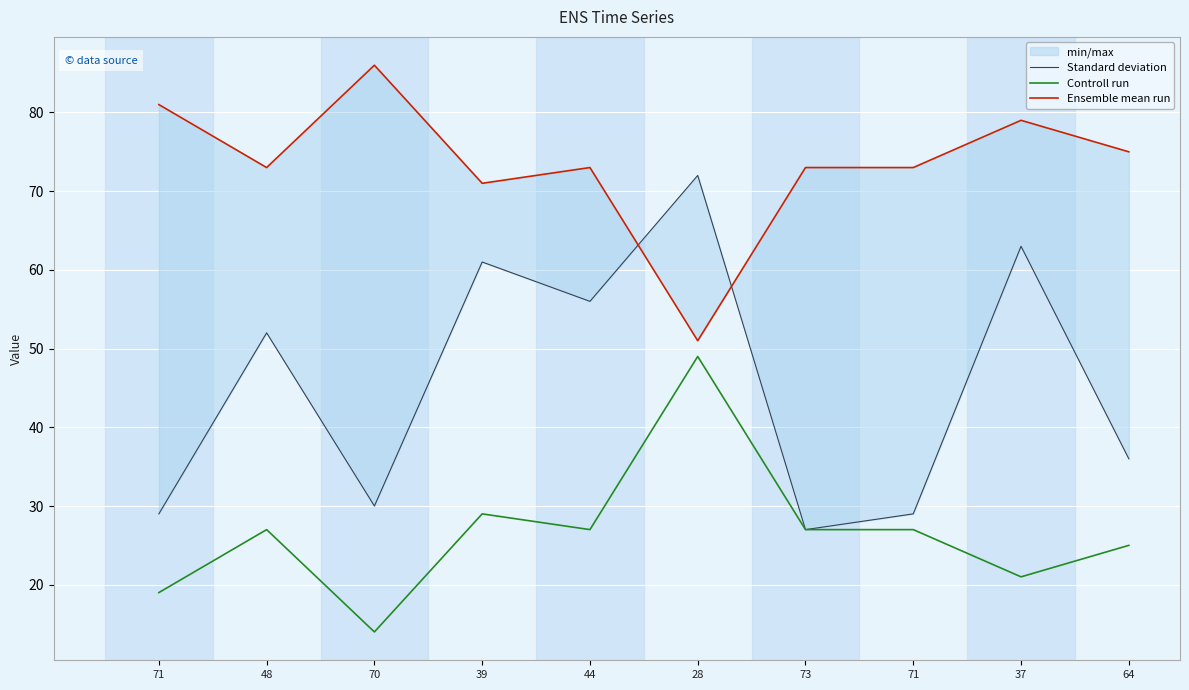

True or false: Standard deviation and Controll run intersect in this chart.

False